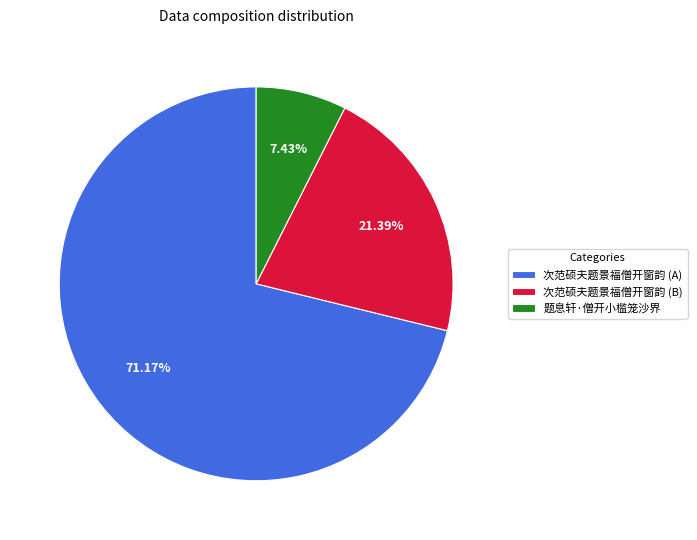

Rank the categories by value from highest to lowest.

次范硕夫题景福僧开窗韵 (A), 次范硕夫题景福僧开窗韵 (B), 题息轩·僧开小槛笼沙界